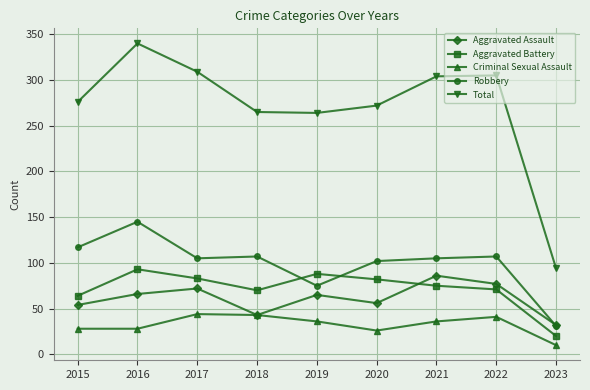

What is the average value of the Aggravated Battery series?

72